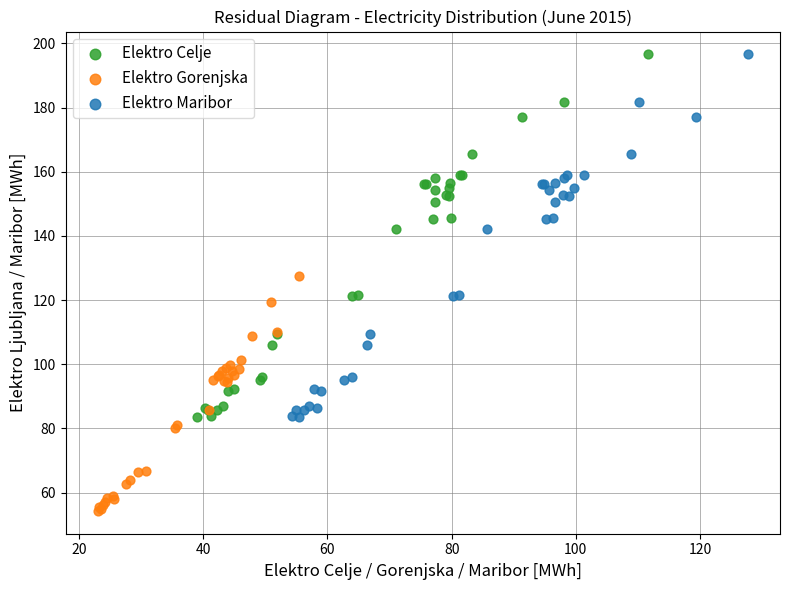

Which series contains the lowest Y value?

Elektro Gorenjska